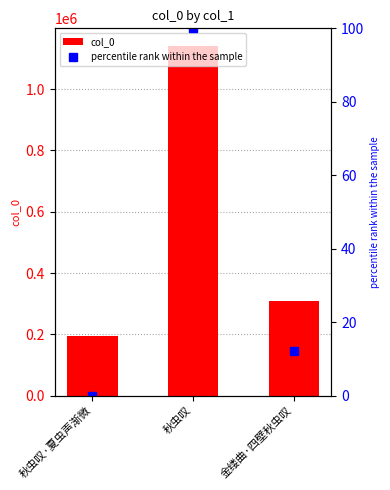

What position from the right is 金缕曲·四壁秋虫叹?

1